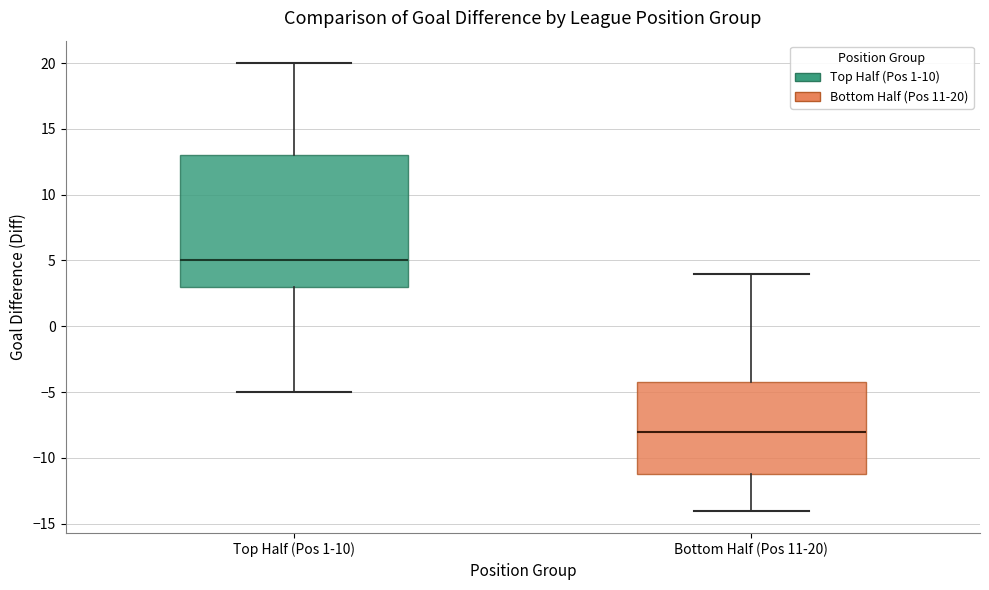

Which box has the lowest median line?

Bottom Half (Pos 11-20)